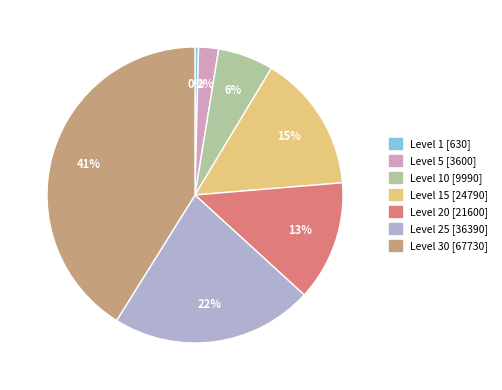

Does any single category account for the majority?

No